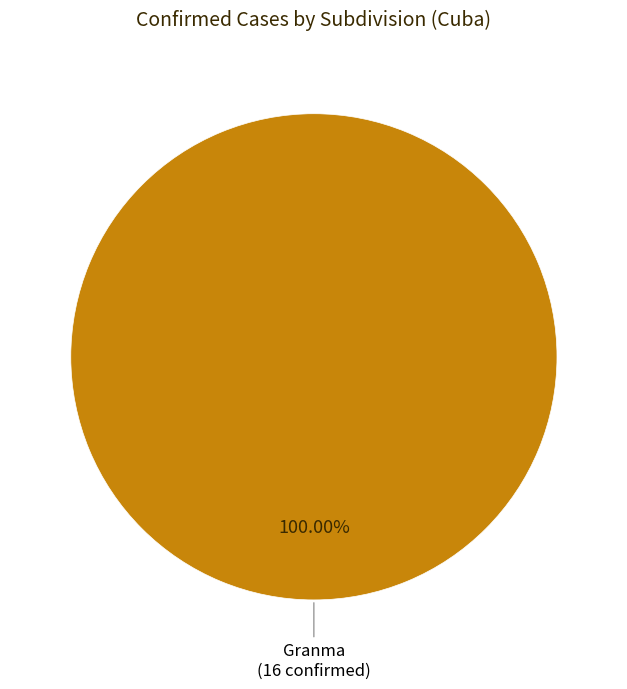

How many segments does this pie chart have?

1